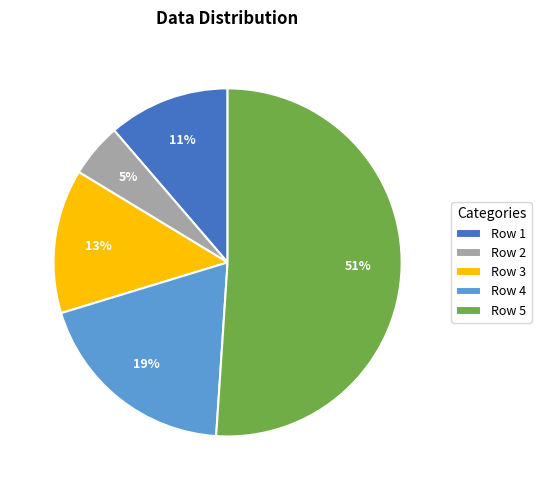

What percentage is the Row 2 slice, to the nearest percent?

5%